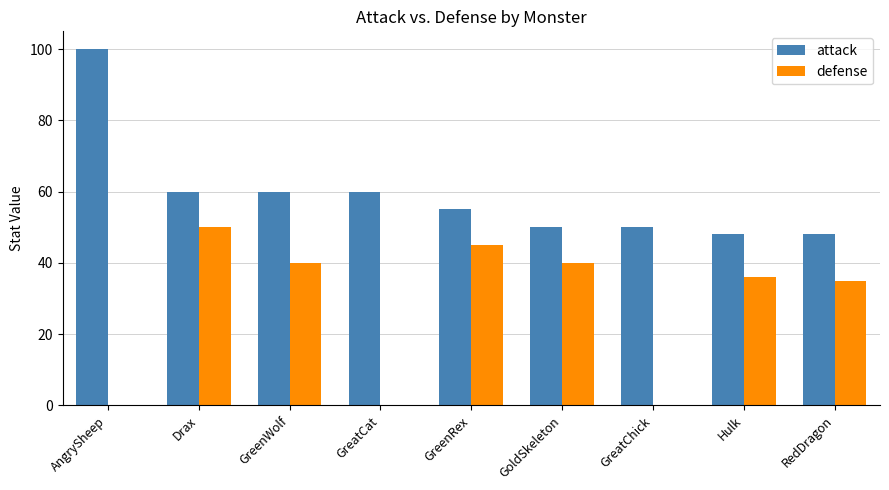

True or false: defense has a value of 80 at GreenRex.

False